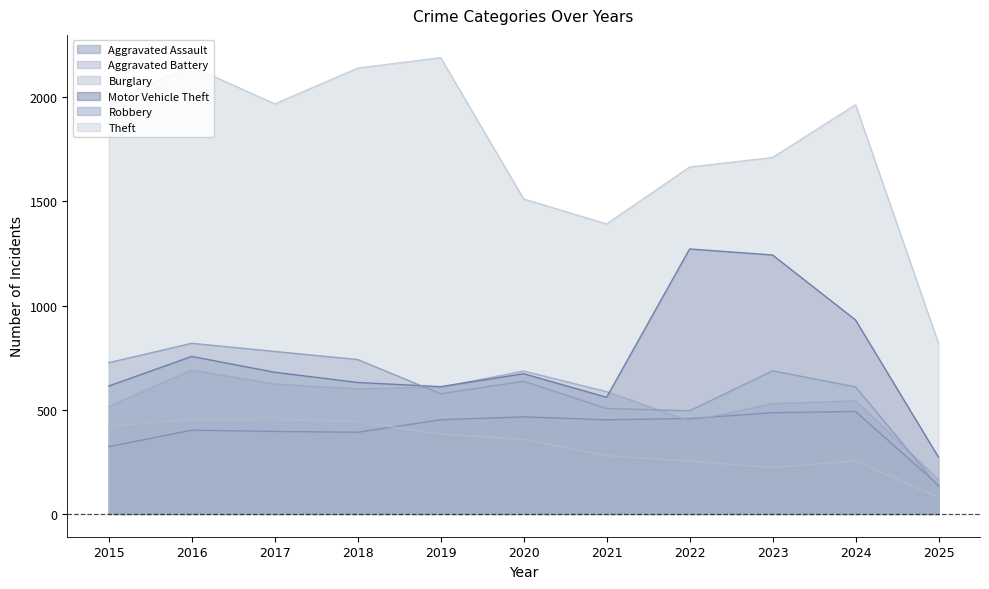

At how many categories does at least one series exceed 836?

10